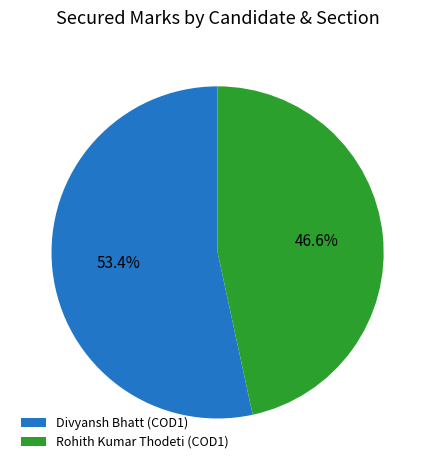

What is the largest slice in the pie chart?

Divyansh Bhatt (COD1)